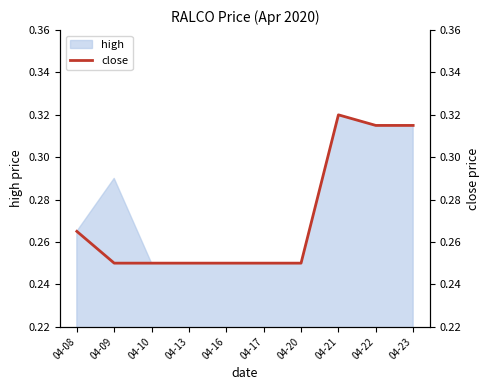

What is the difference between the maximum and second lowest values?

0.1